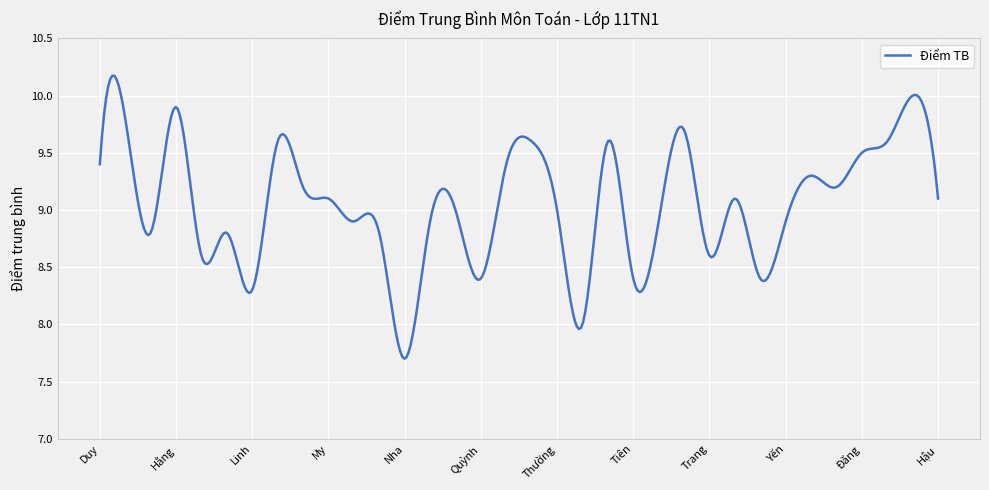

What is the difference between the maximum and minimum values?

2.5